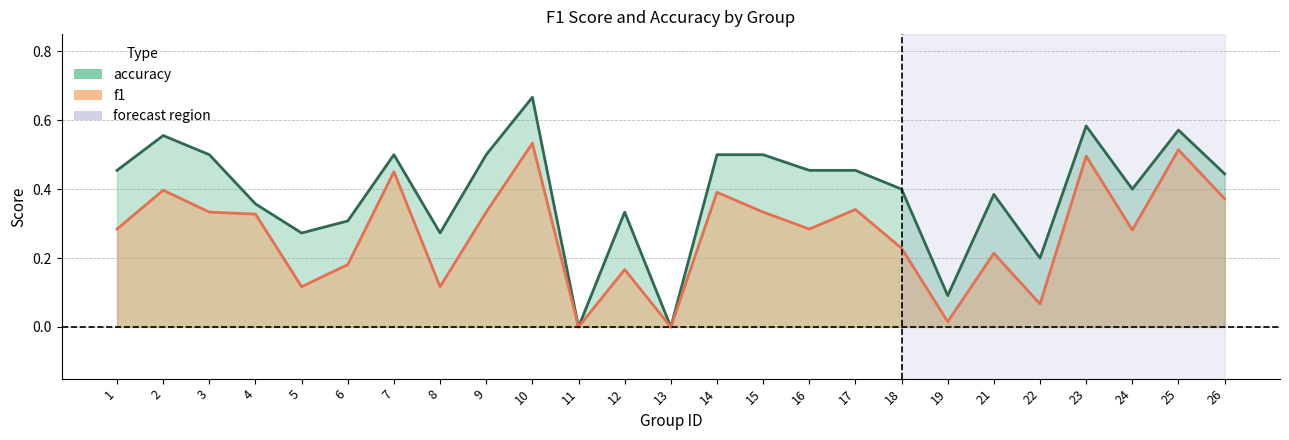

Where is the first local minimum for f1?

5